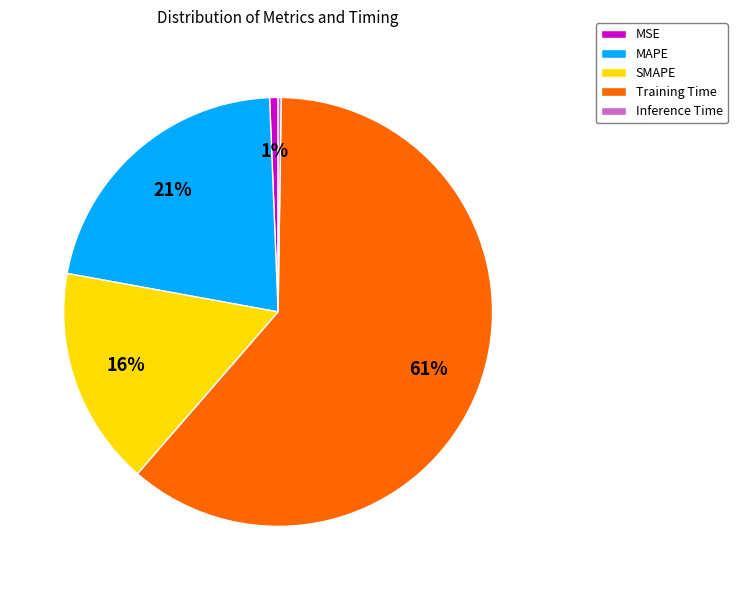

To the nearest percent, what portion does MAPE represent?

21%